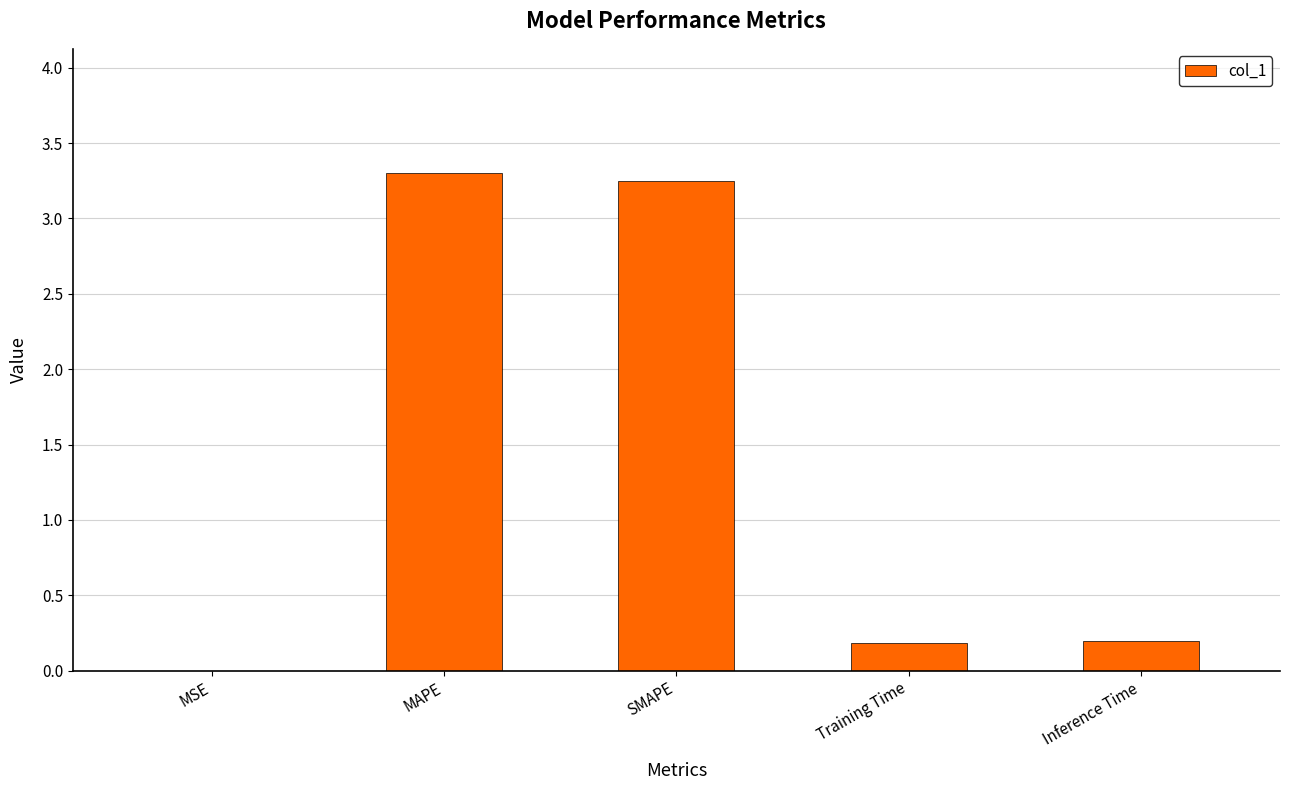

Which category has the highest value across all series?

MAPE